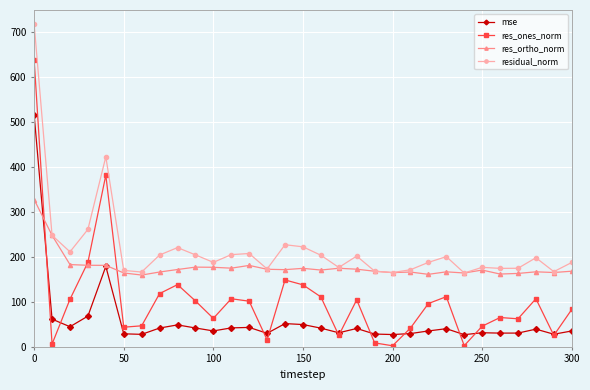

Rank the series by their maximum value, from highest to lowest.

residual_norm, res_ones_norm, mse, res_ortho_norm